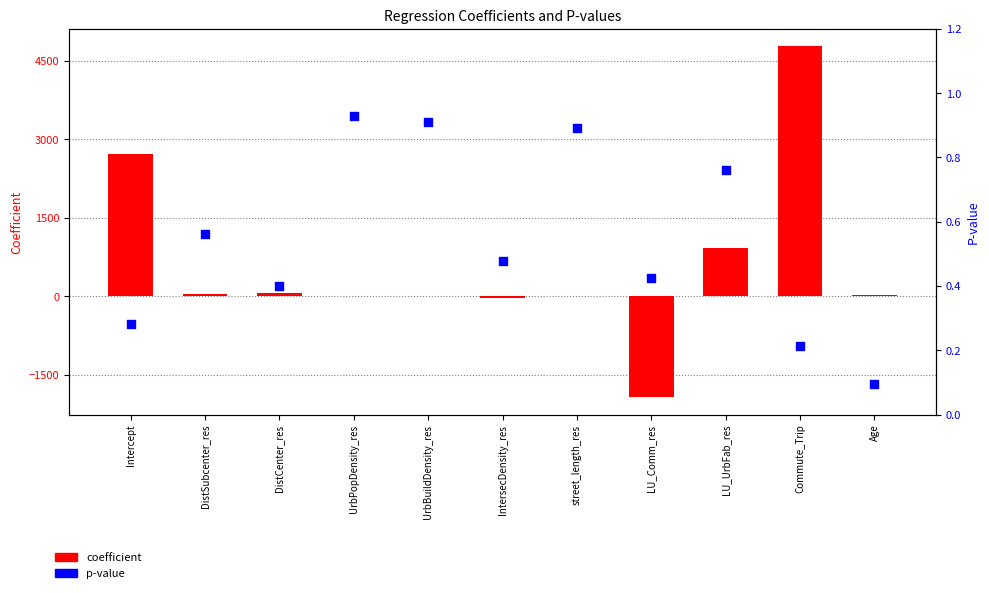

Is the value of p at street_length_res greater than the value of coefficient at Intercept?

No